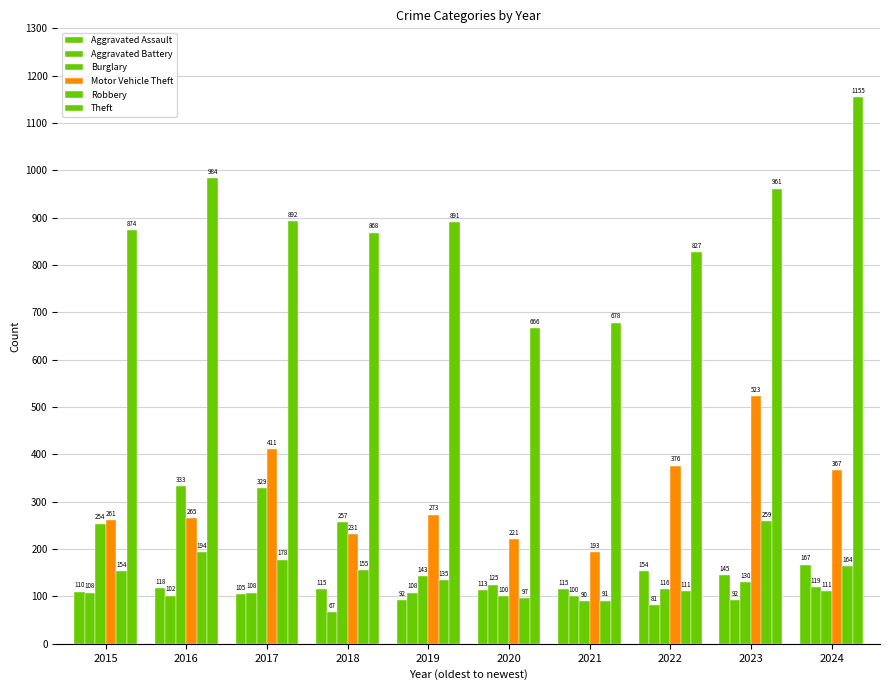

What is the spread (max minus min) of values at 2016?

882